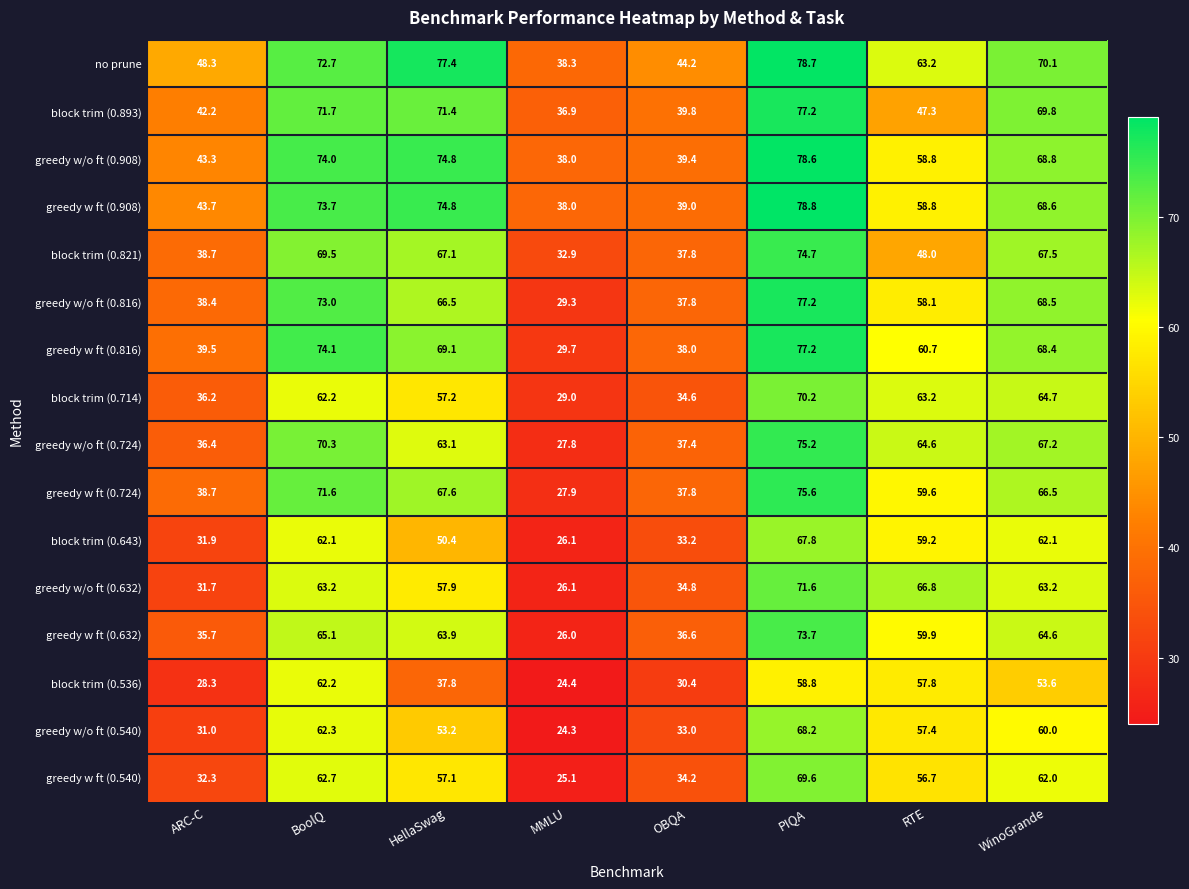

Between HellaSwag and PIQA, which series saw the biggest shift?

block trim (0.536)